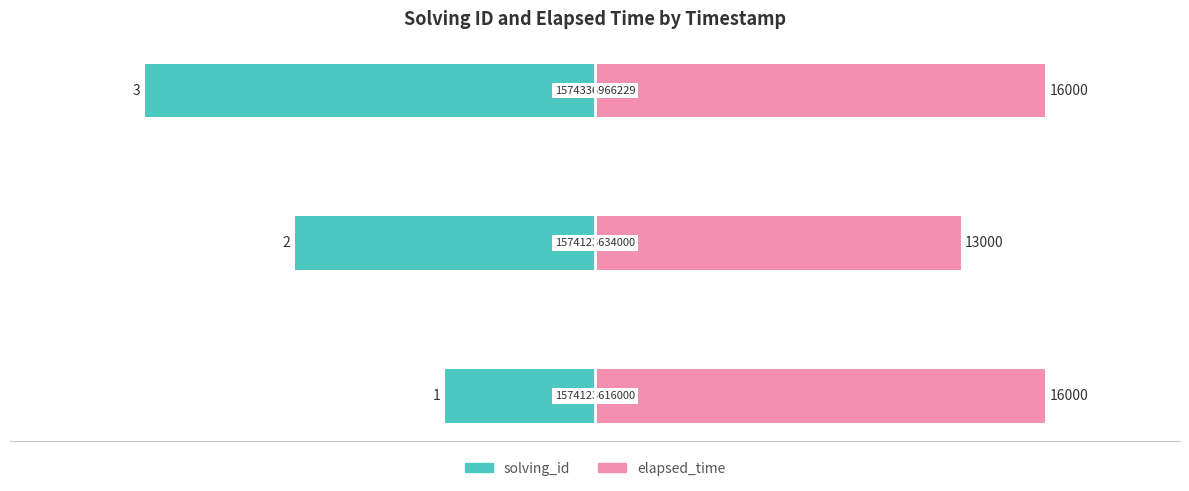

Are the bars grouped side by side (vs. stacked)?

Yes